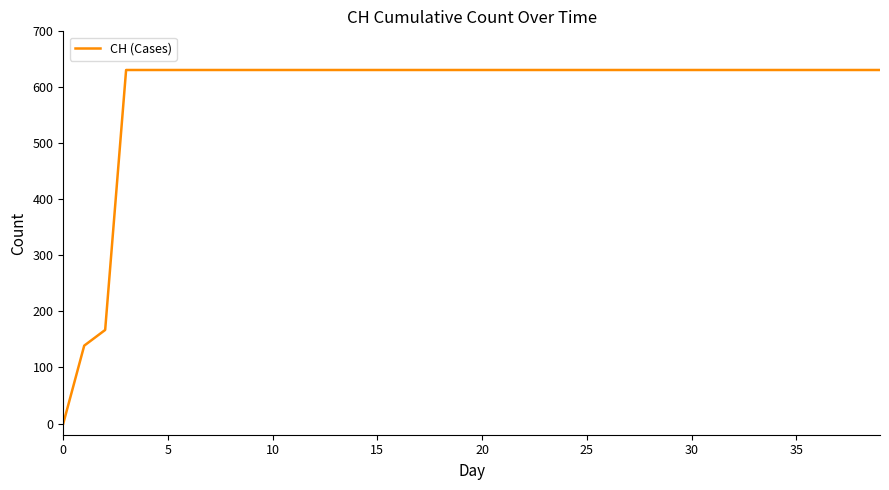

What is the difference between the maximum and minimum values?

631